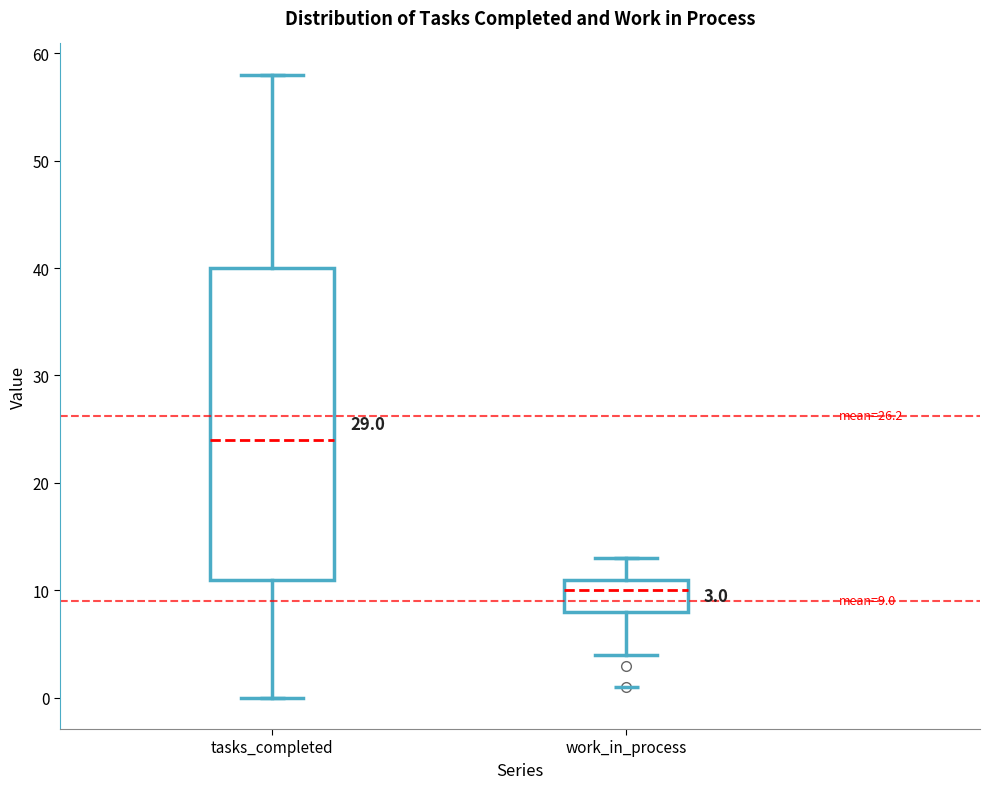

Which box's median line is the lowest?

work_in_process